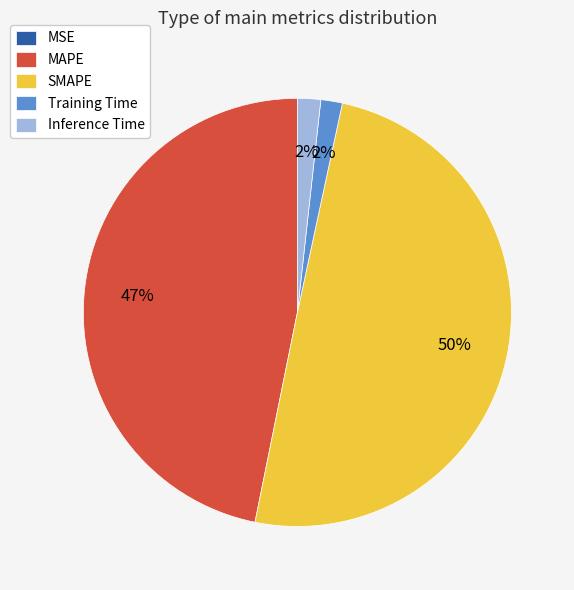

What is the largest slice in the pie chart?

SMAPE